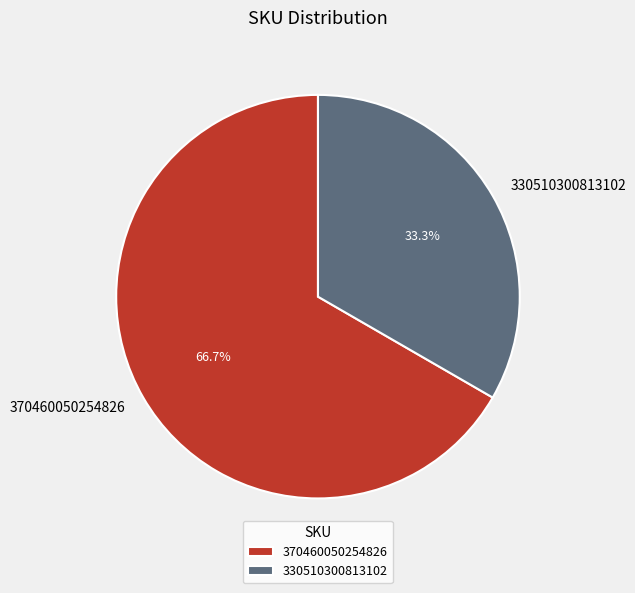

Which slice is the largest?

370460050254826